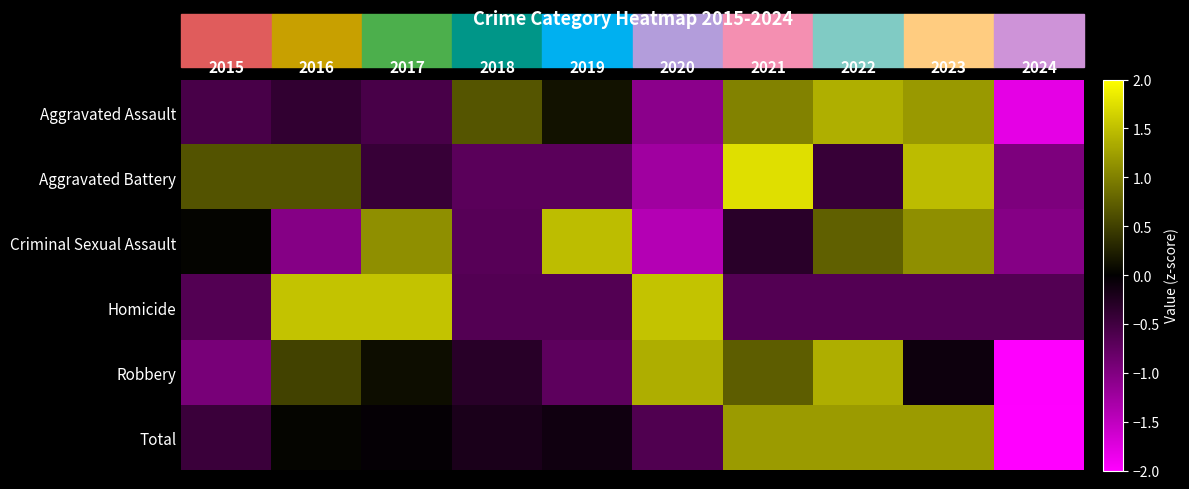

Which series has the largest range (max minus min)?

Total